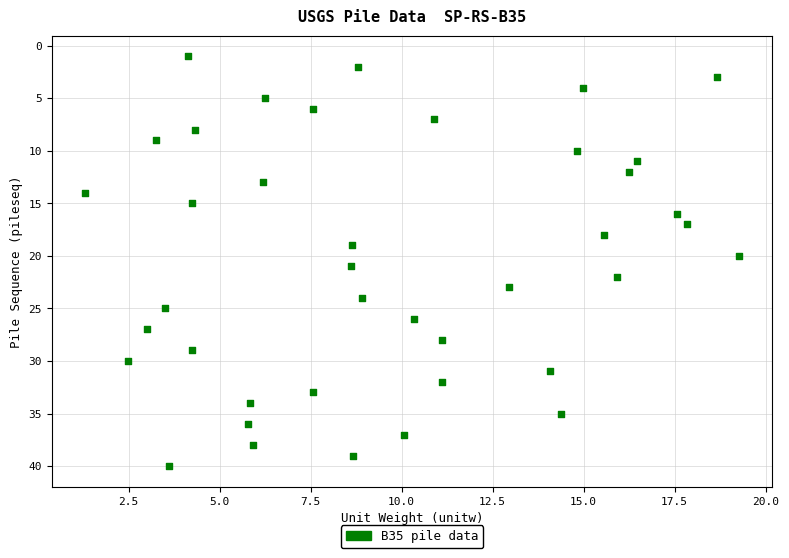

What is the range of Y values (max minus min)?

39